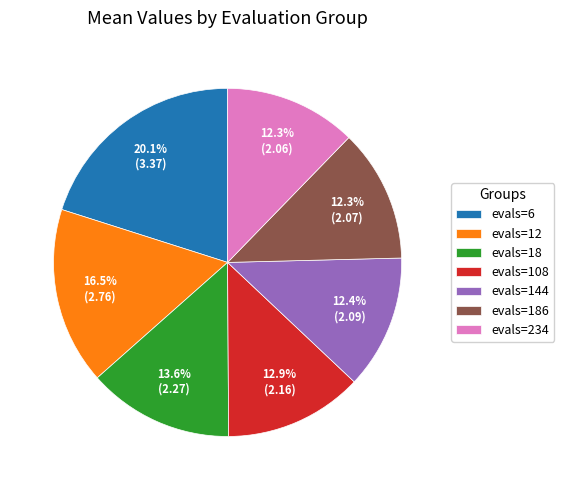

To the nearest percent, what is the difference between the evals=186 and evals=6 slice percentages?

8%